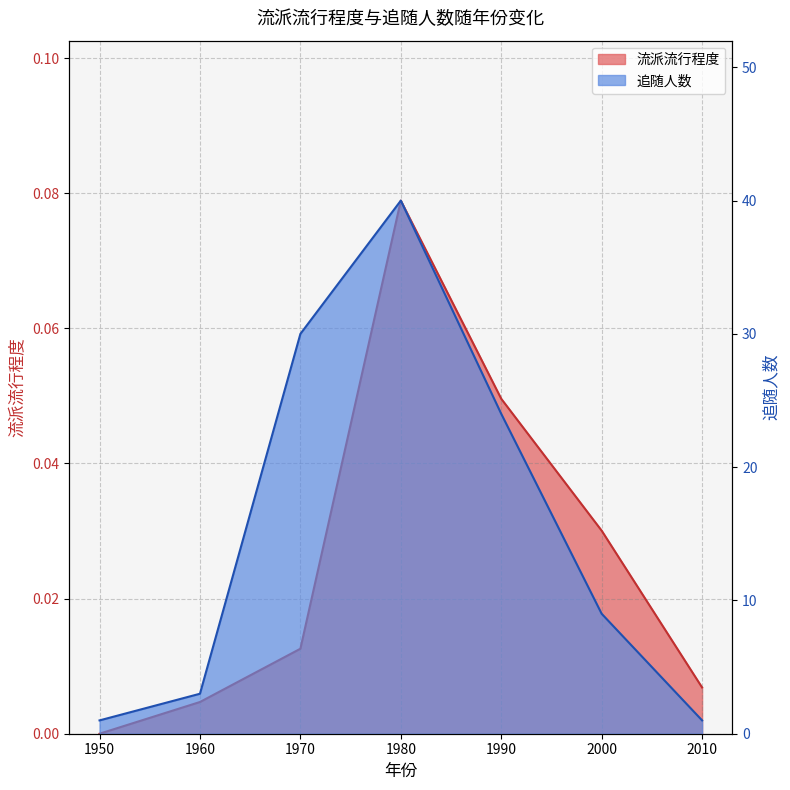

Reading left to right, extract all data points from this chart.

流派流行程度: 1950=0.0	1960=0.0	1970=0.0	1980=0.1	1990=0.0	2000=0.0	2010=0.0
追随人数: 1950=1.0	1960=3.0	1970=30.0	1980=40.0	1990=24.0	2000=9.0	2010=1.0